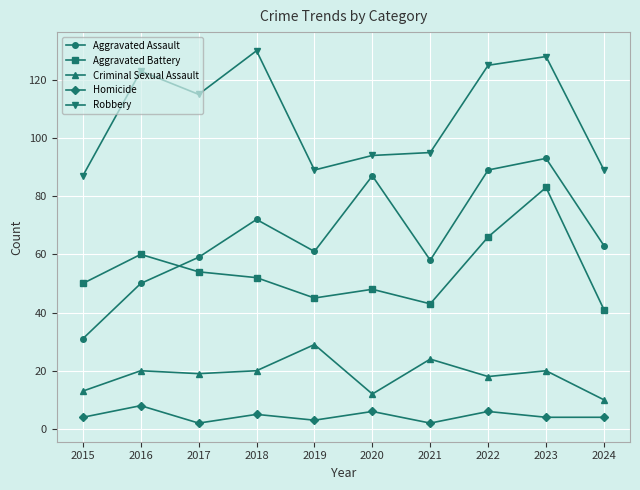

How many data points in Robbery are less than 115?

5